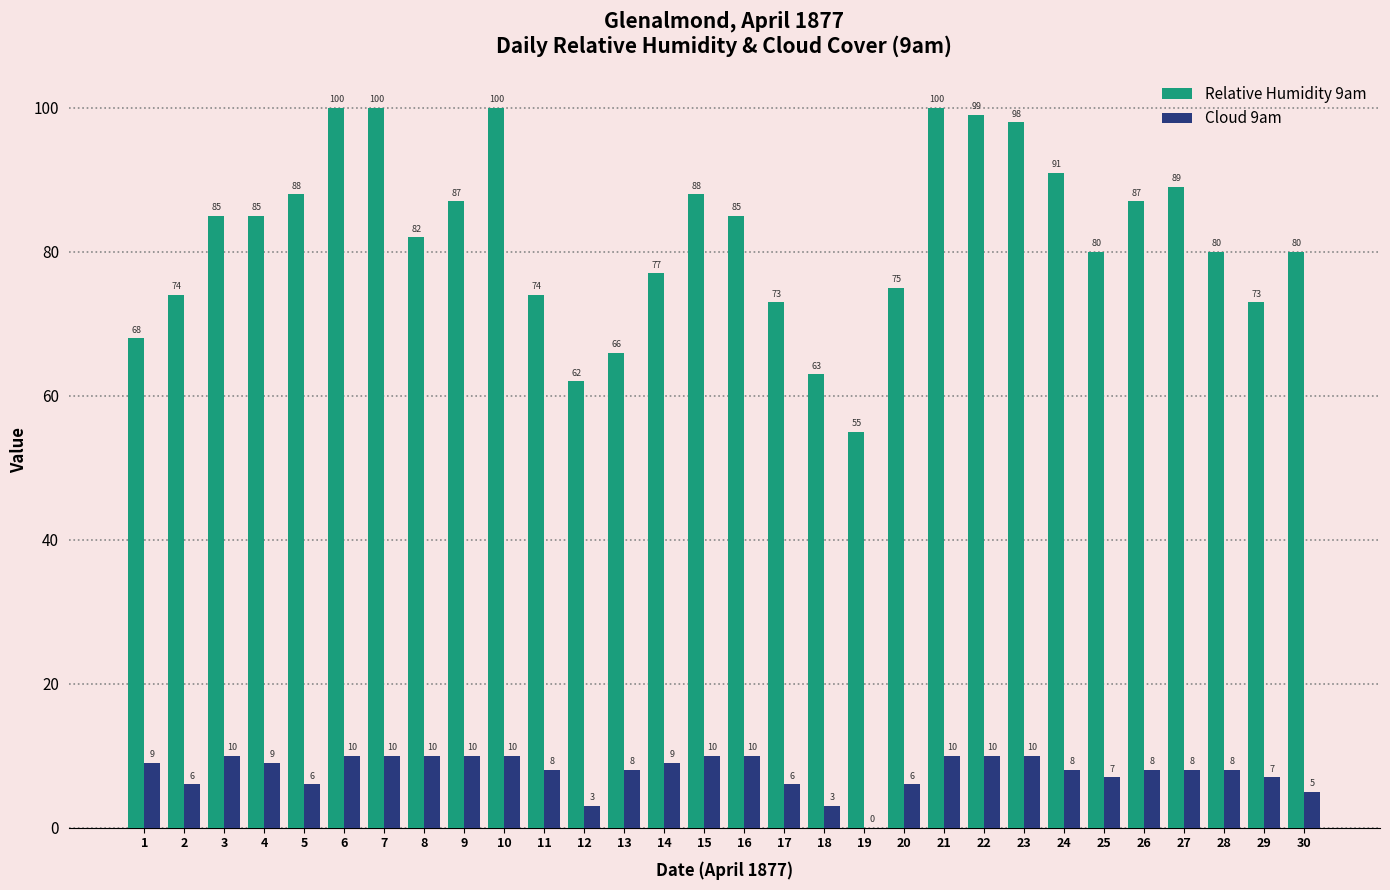

What is the total value across all series at 23?

108